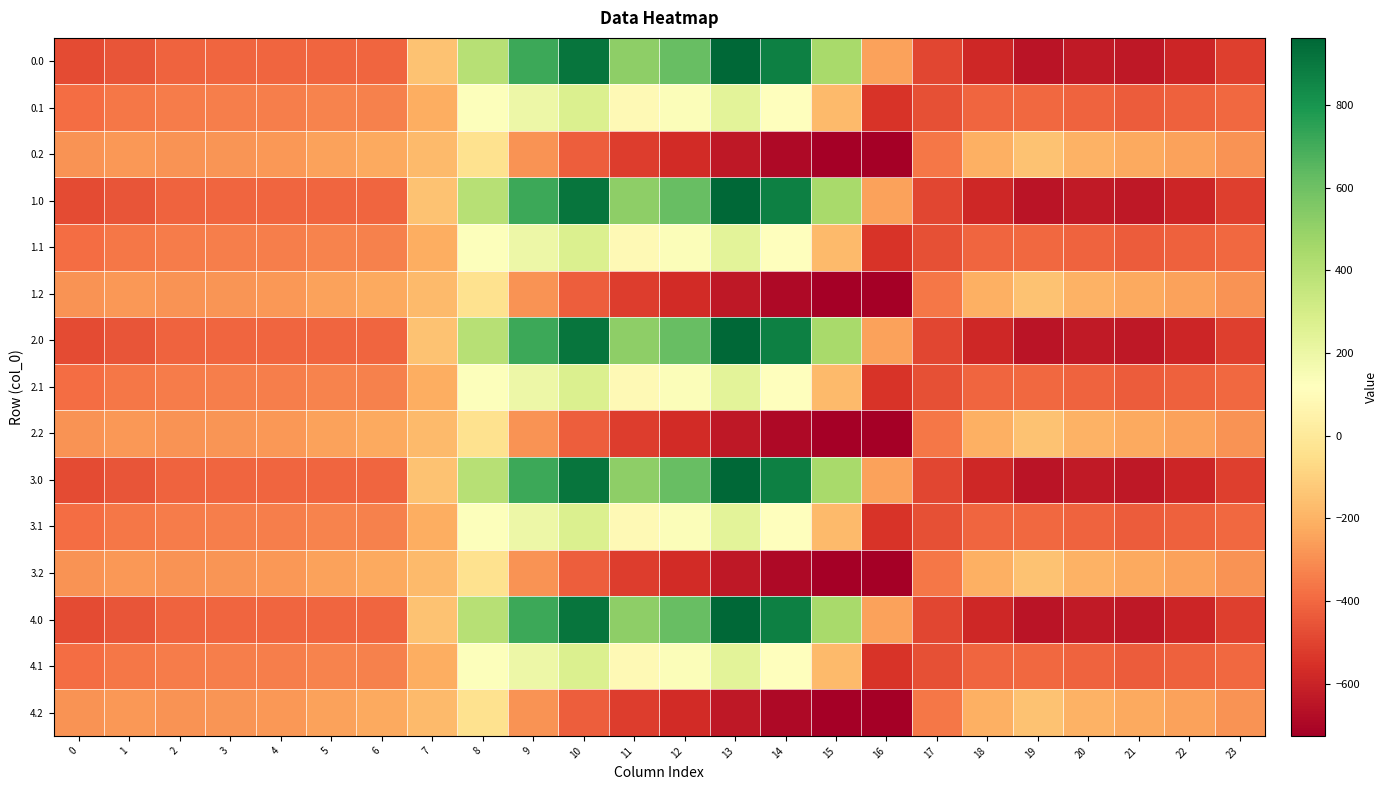

What is the total value across all series at 17?

-6618.9